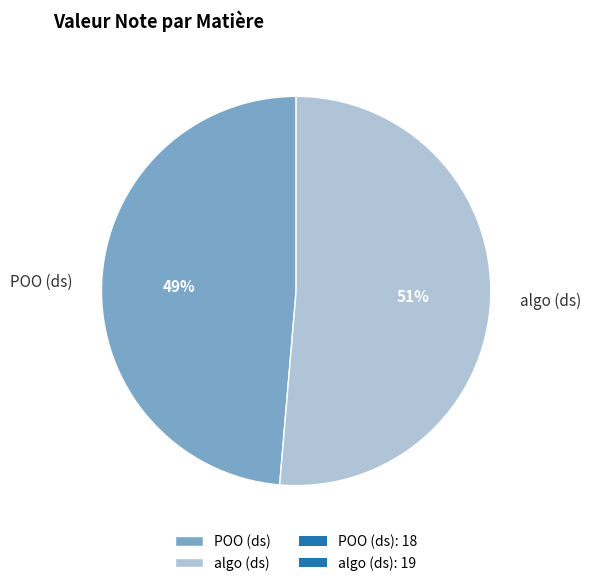

How many slices are in this pie chart?

2